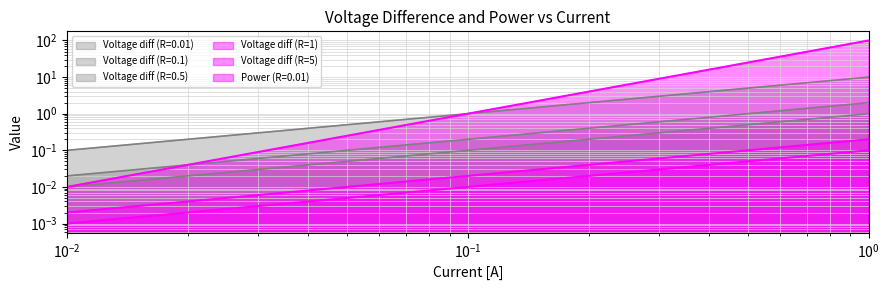

Does the chart have visible grid lines?

Yes